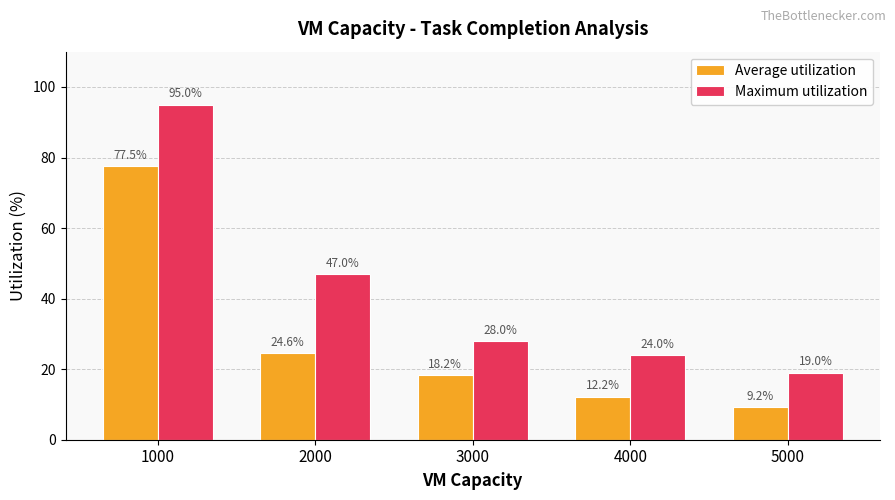

Which series changed the most between 4000 and 5000?

Maximum utilization